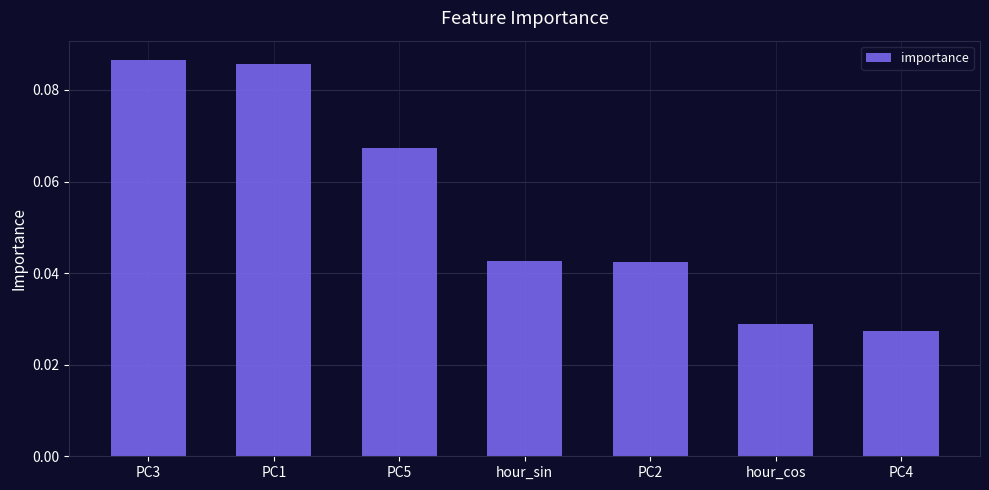

How many values are between 0 and 1?

7